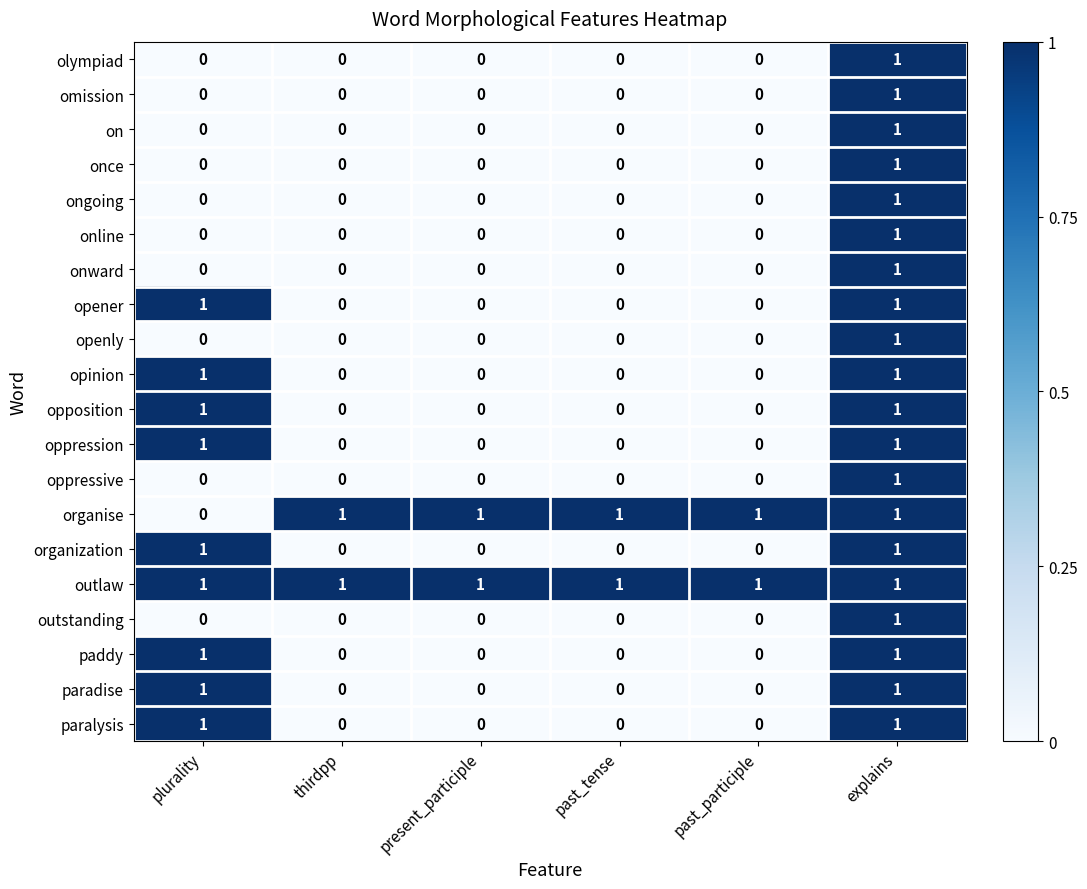

At how many categories does at least one series exceed 0?

6